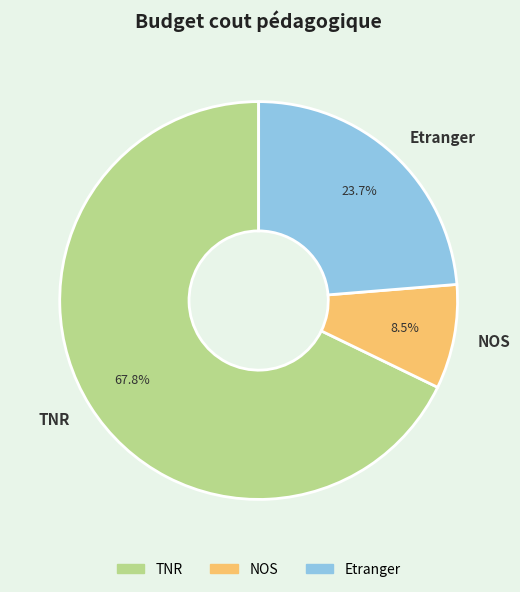

How many segments does this pie chart have?

3